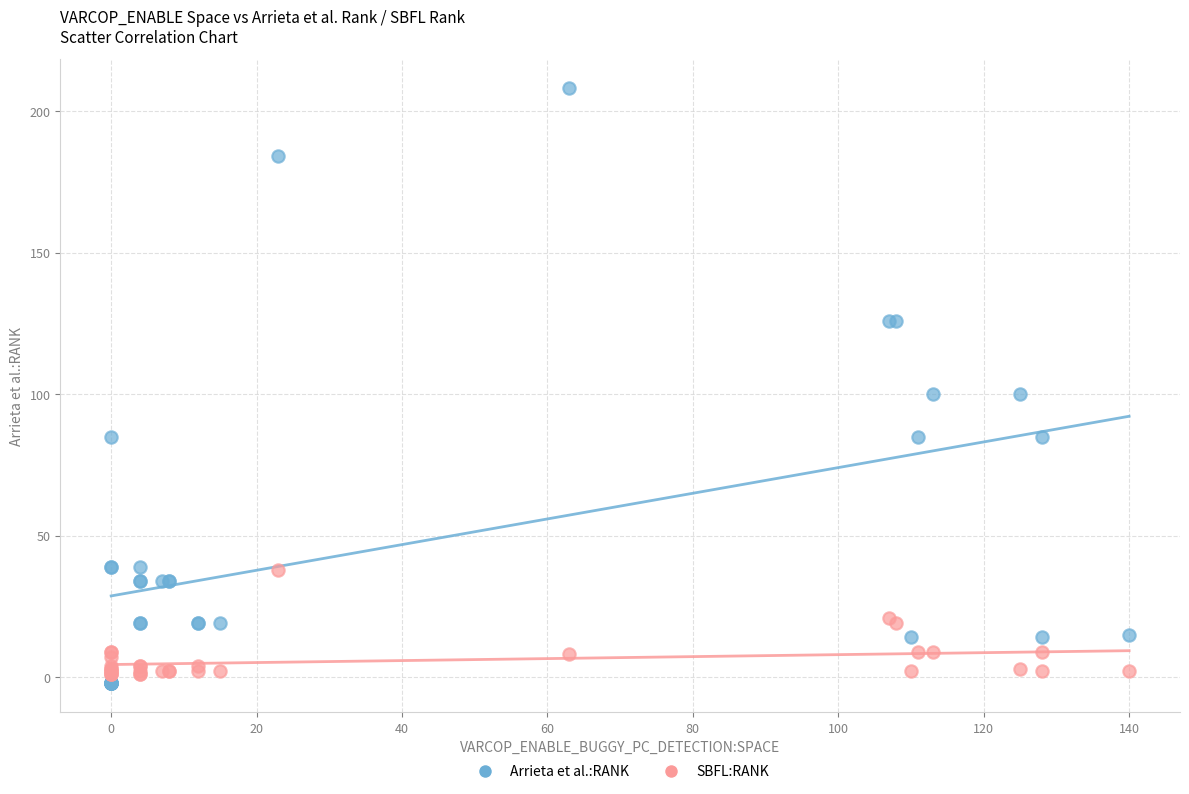

Which series has the largest Y range (max minus min)?

Arrieta et al.:RANK